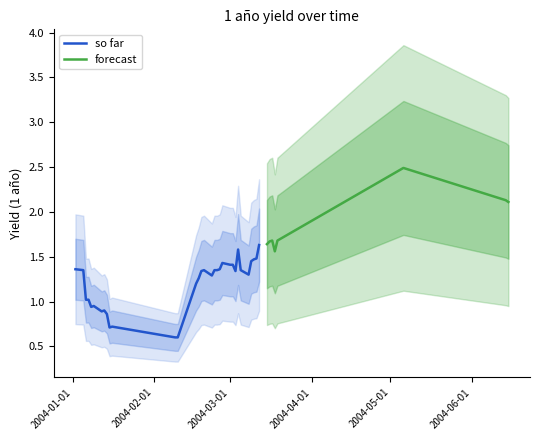

Between 05-01-2004 and 07-01-2004, which is larger?

05-01-2004